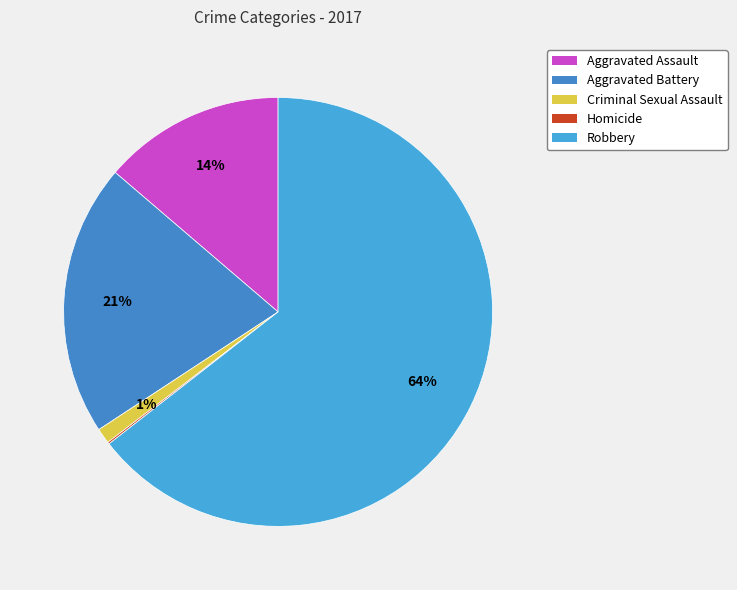

How many segments does this pie chart have?

5